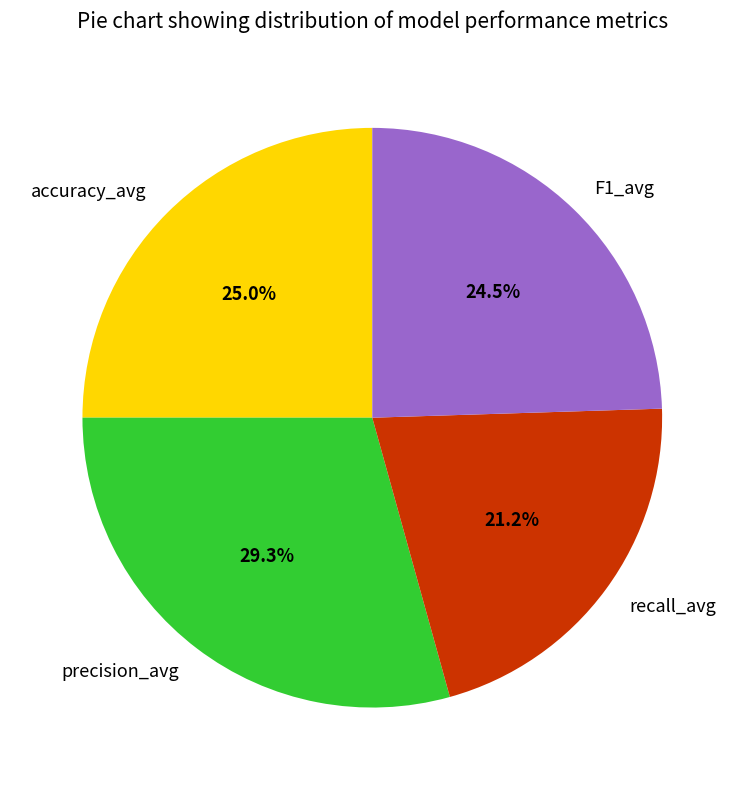

Which slice is the smallest?

recall_avg